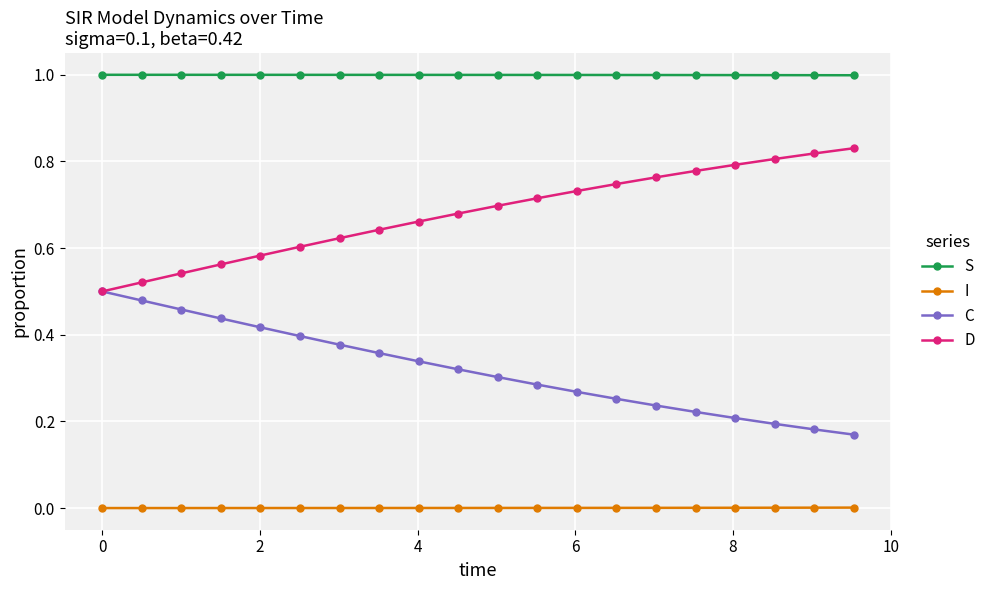

Which series has the largest total across all categories?

S